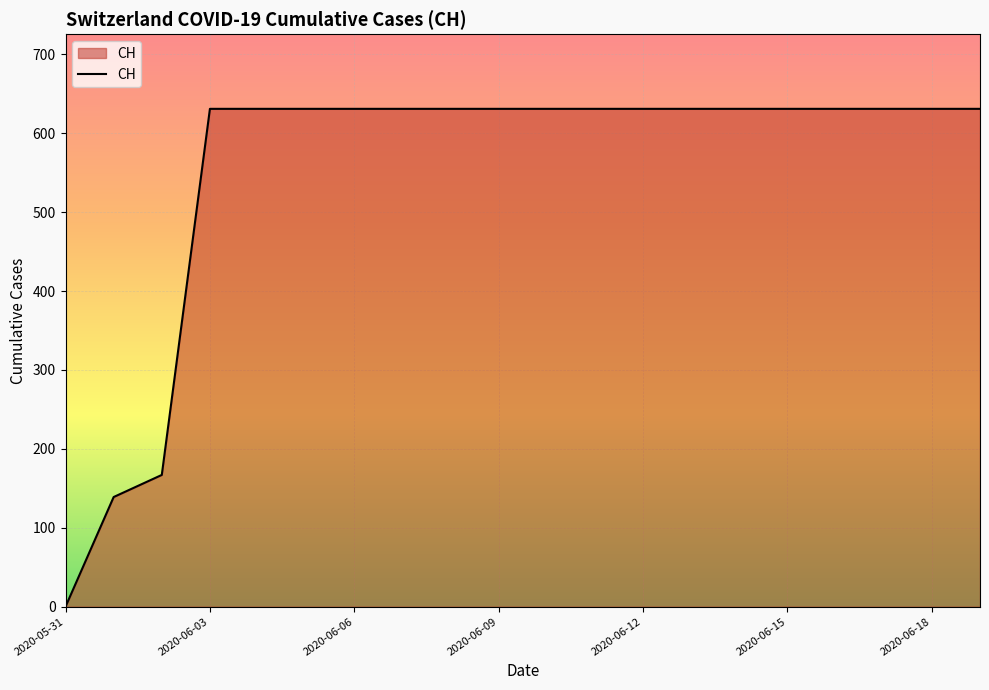

What is the maximum value shown in the chart?

631